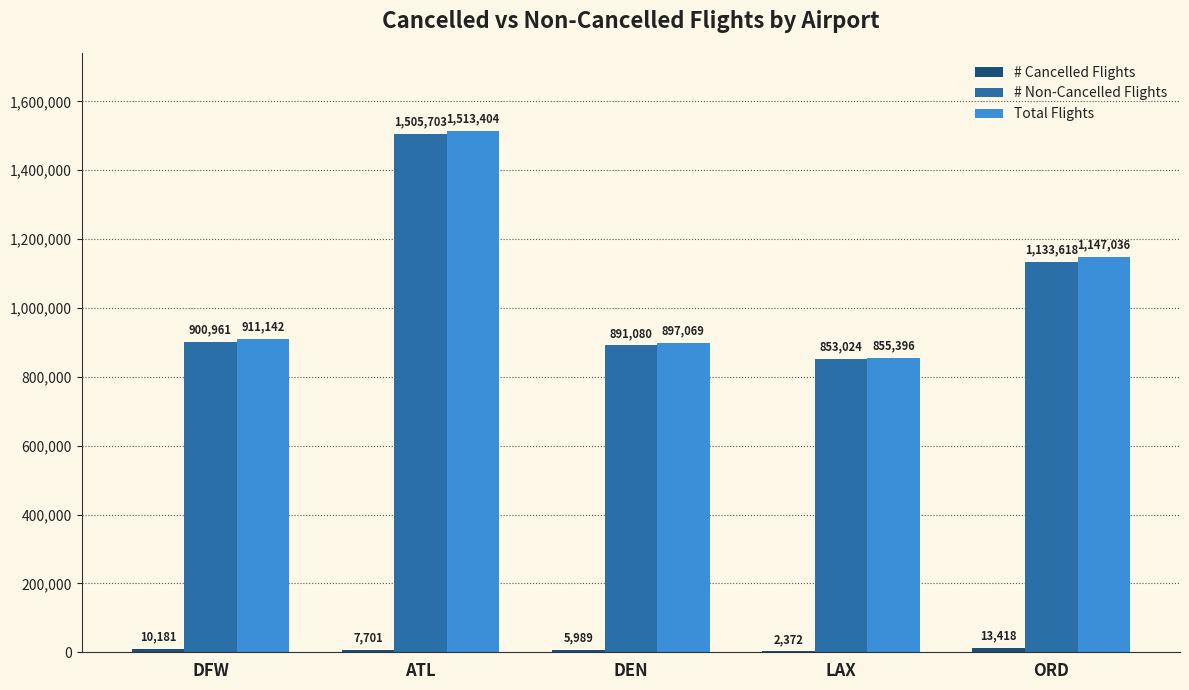

What is the maximum value for # Non-Cancelled Flights?

1505703